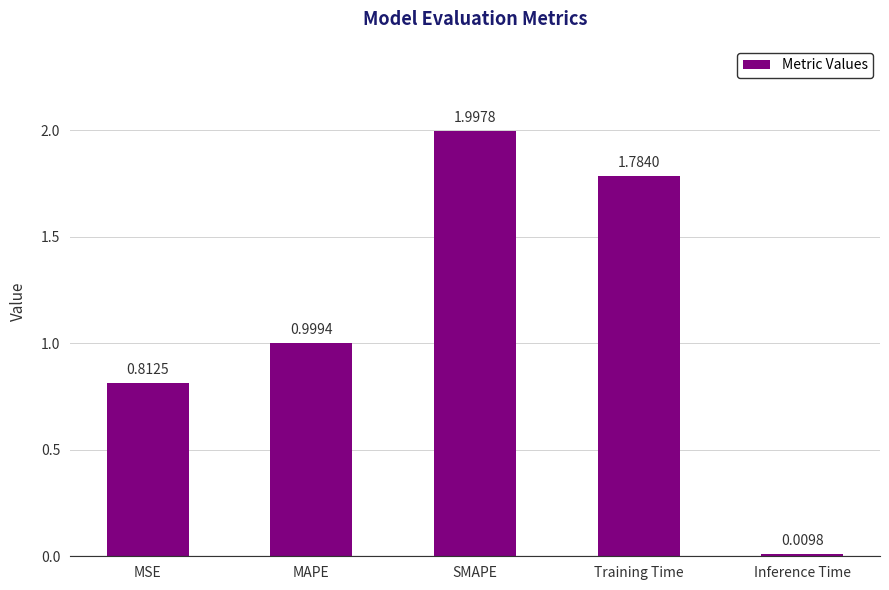

List the labels in order of value, smallest first.

Inference Time, MSE, MAPE, Training Time, SMAPE